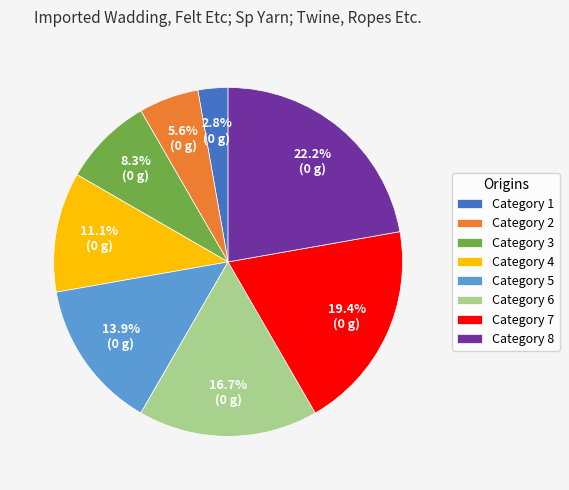

Is there a majority slice in this chart?

No